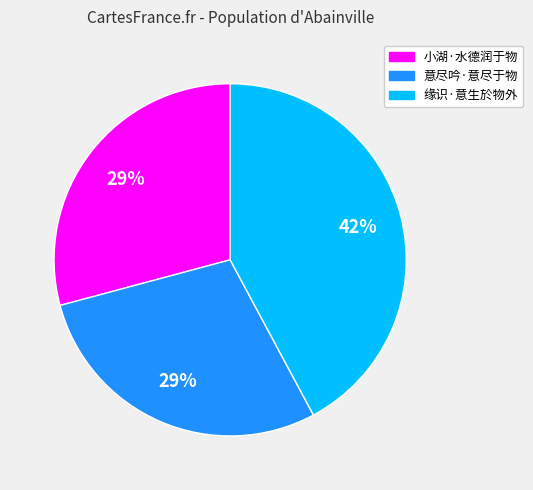

To the nearest percent, what portion does 小湖·水德润于物 represent?

29%